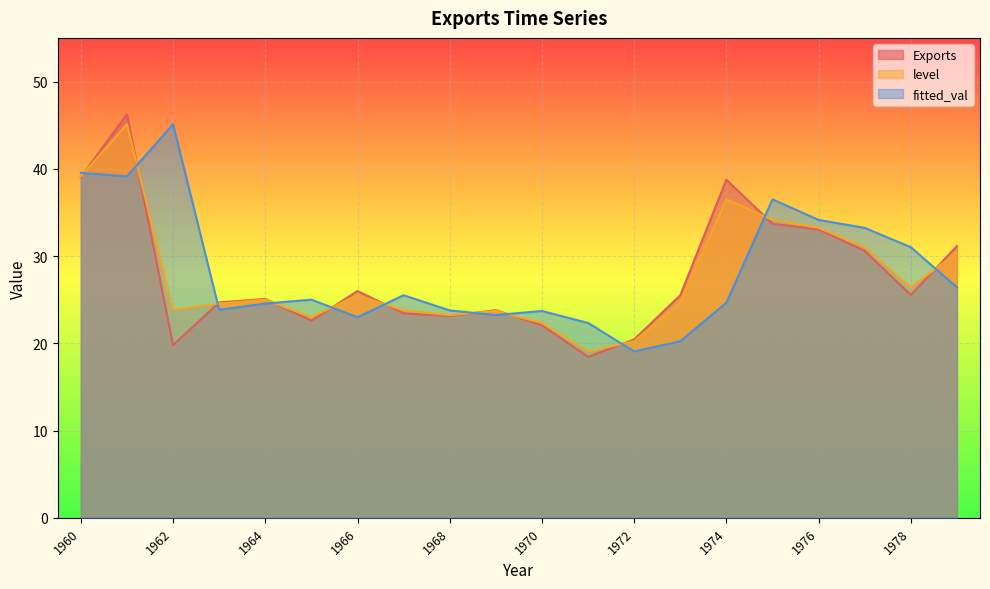

How many data points in level are less than 24?

8